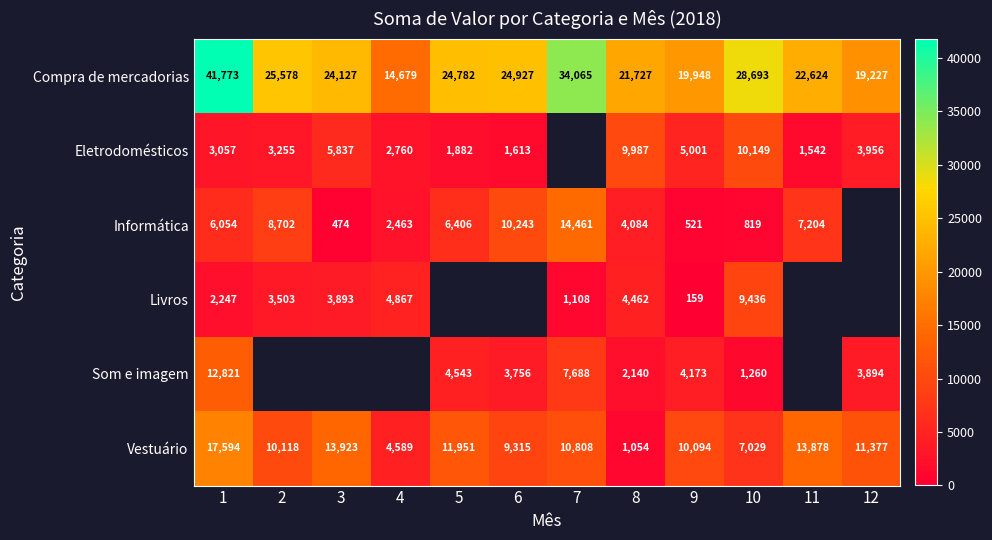

How many data points in Vestuário are less than 10808?

6